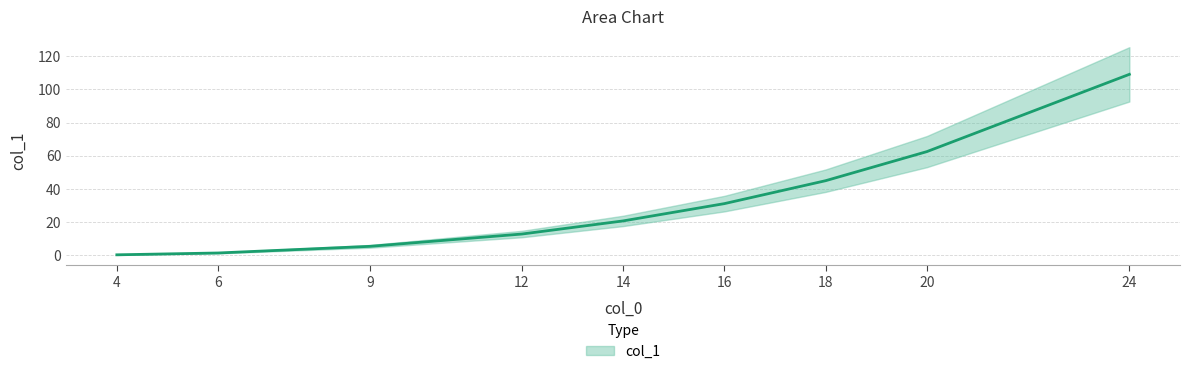

Which label corresponds to the smallest value in the chart?

4